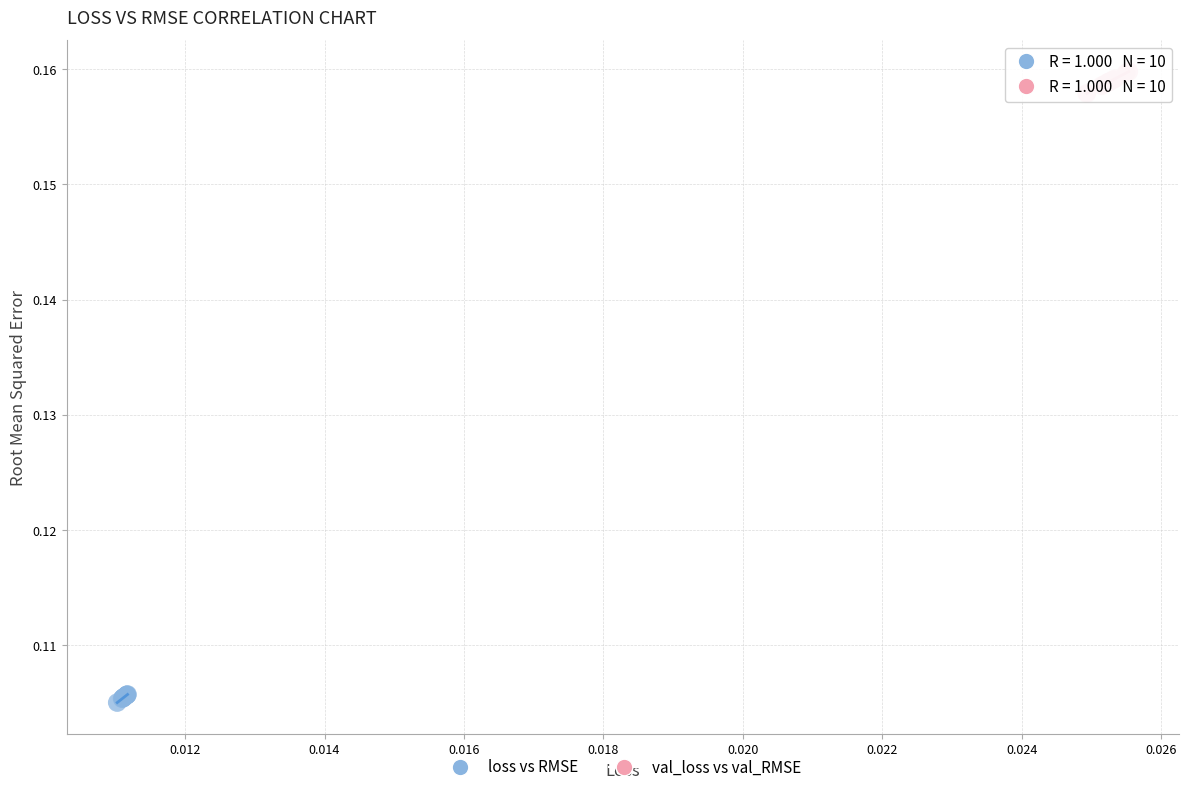

Which series reaches the maximum Y coordinate?

val_loss vs val_RMSE